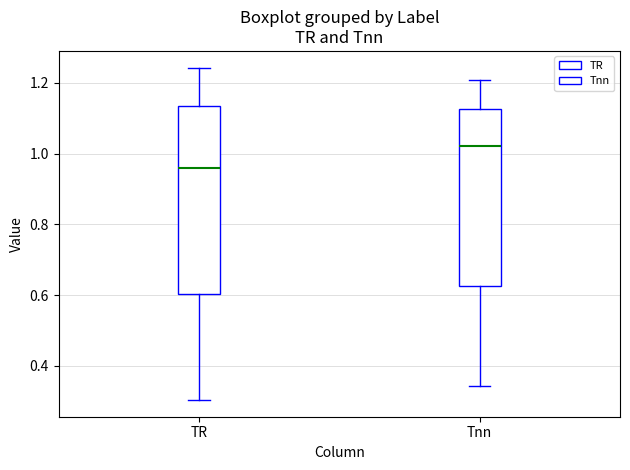

Reading left to right, transcribe this box plot: for each box, give where its median line is, the range the box spans, and where its two whiskers end, as read against the y-axis. The values are not printed on the chart, so give them approximately, as read against the axis.

TR: median 0.96, box 0.60 to 1.14, whiskers 0.30 to 1.24
Tnn: median 1.02, box 0.62 to 1.12, whiskers 0.34 to 1.20